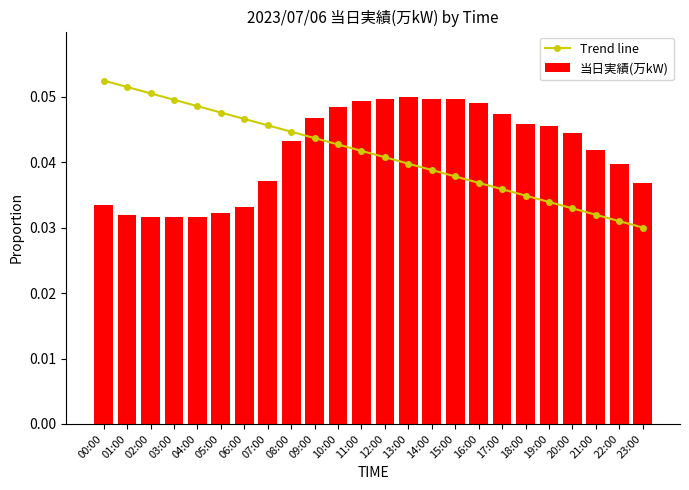

Is the value of Trend line at 00:00 greater than the value of 当日実績(万kW) at 10:00?

Yes